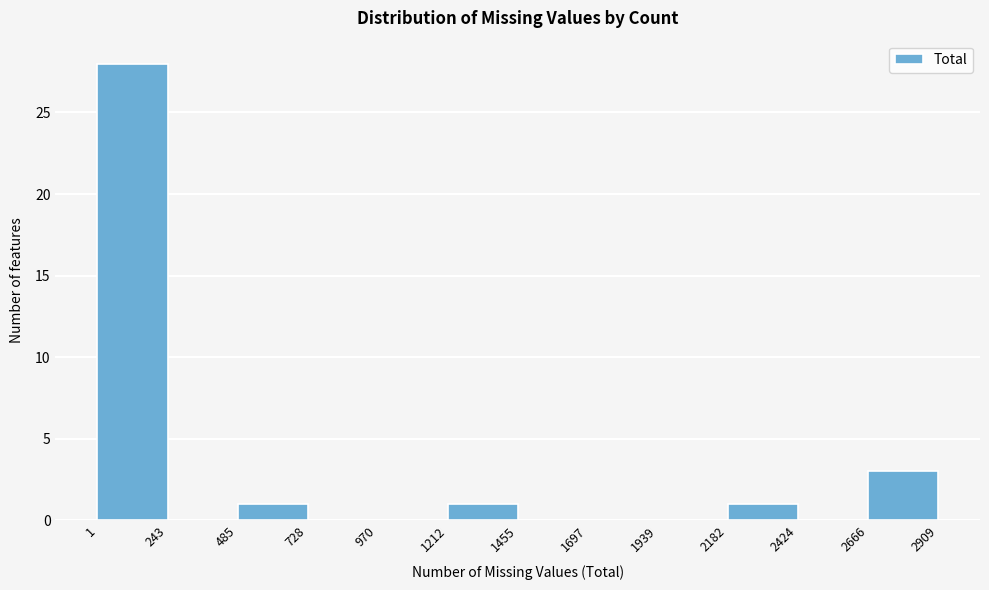

Over which range of the x-axis is the bar tallest?

1 to 243